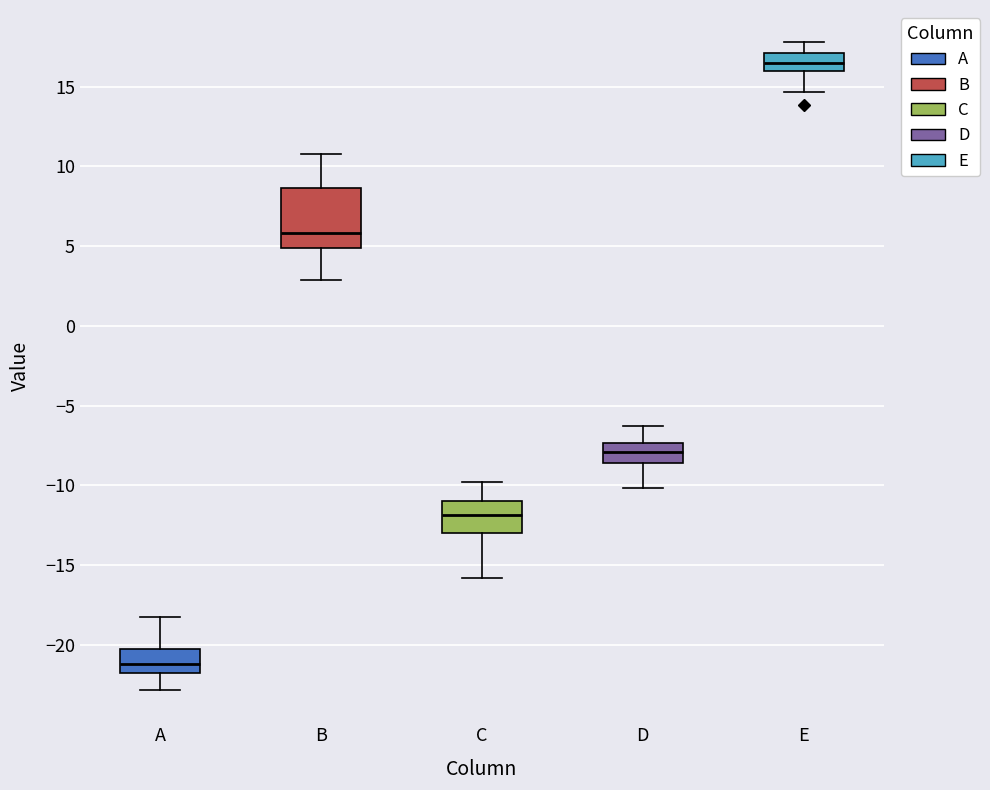

Reading left to right, transcribe this box plot: for each box, give where its median line is, the range the box spans, and where its two whiskers end, as read against the y-axis. The values are not printed on the chart, so give them approximately, as read against the axis.

A: median -21.0, box -22.0 to -20.5, whiskers -23.0 to -18.0
B: median 6.0, box 5.0 to 8.5, whiskers 3.0 to 11.0
C: median -12.0, box -13.0 to -11.0, whiskers -16.0 to -10.0
D: median -8.0, box -8.5 to -7.5, whiskers -10.0 to -6.5
E: median 16.5, box 16.0 to 17.0, whiskers 14.5 to 18.0